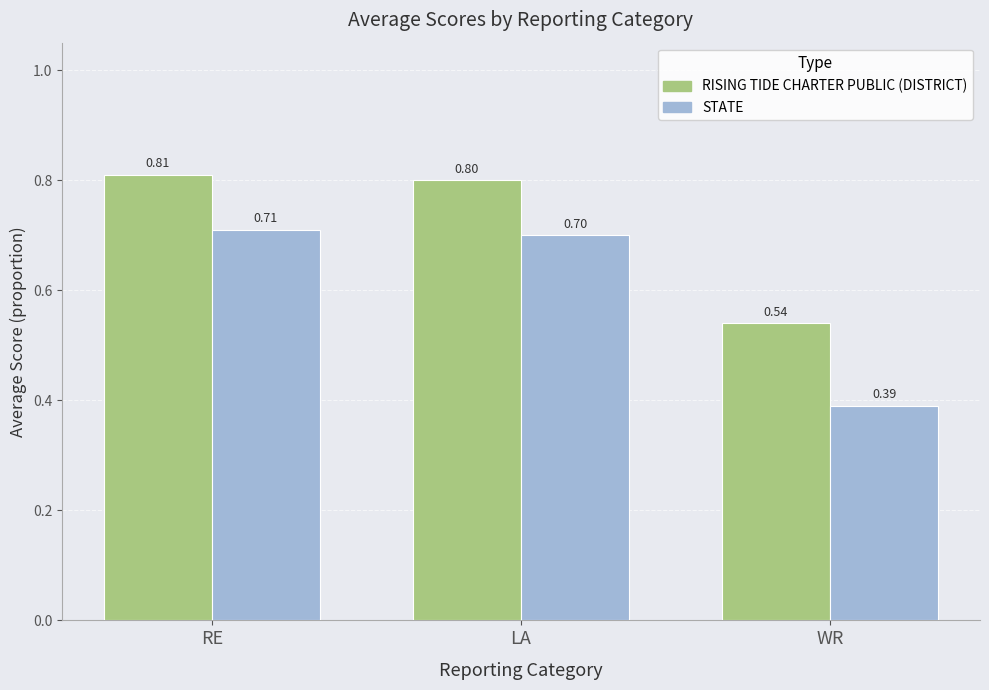

At which label does STATE reach its minimum?

WR